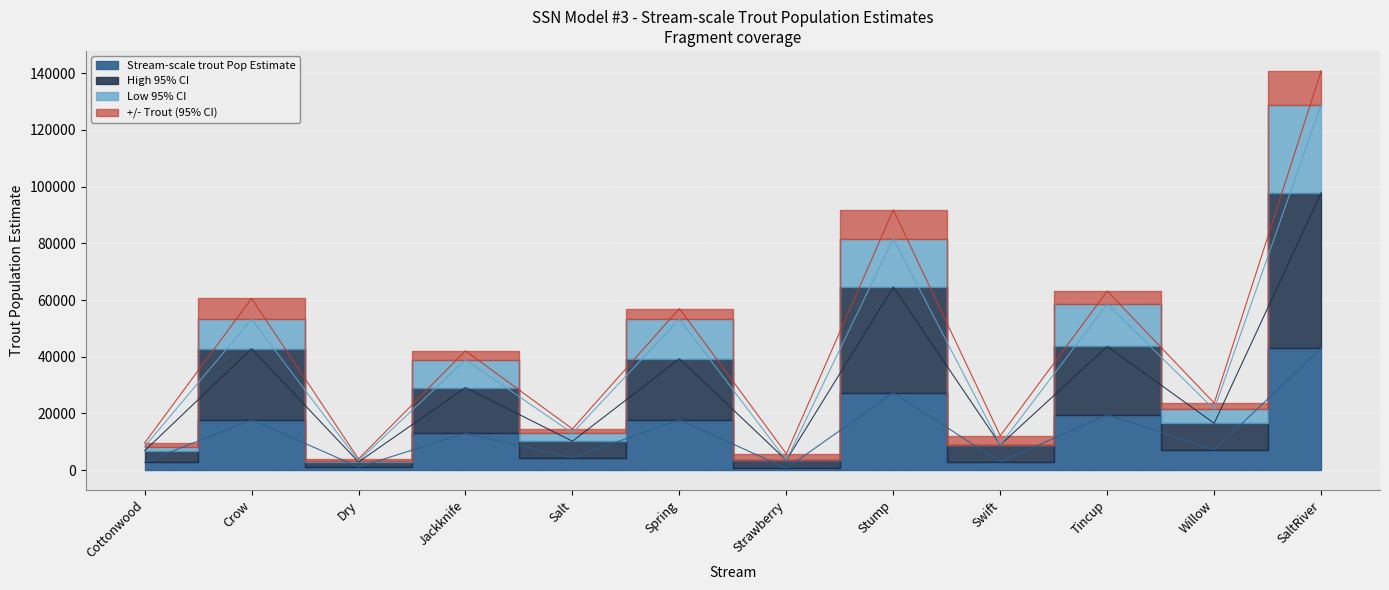

How many interior local valleys does the Stream-scale trout Pop Estimate series have?

5